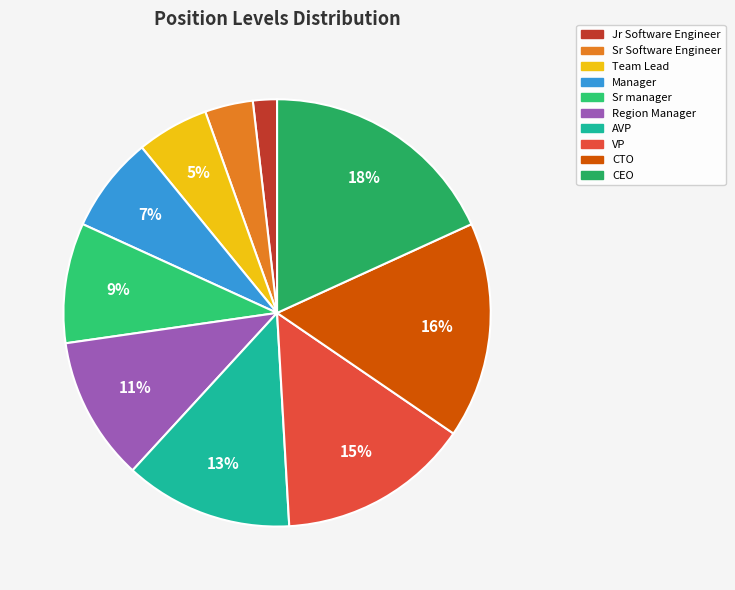

What percentage is the AVP slice, to the nearest percent?

13%